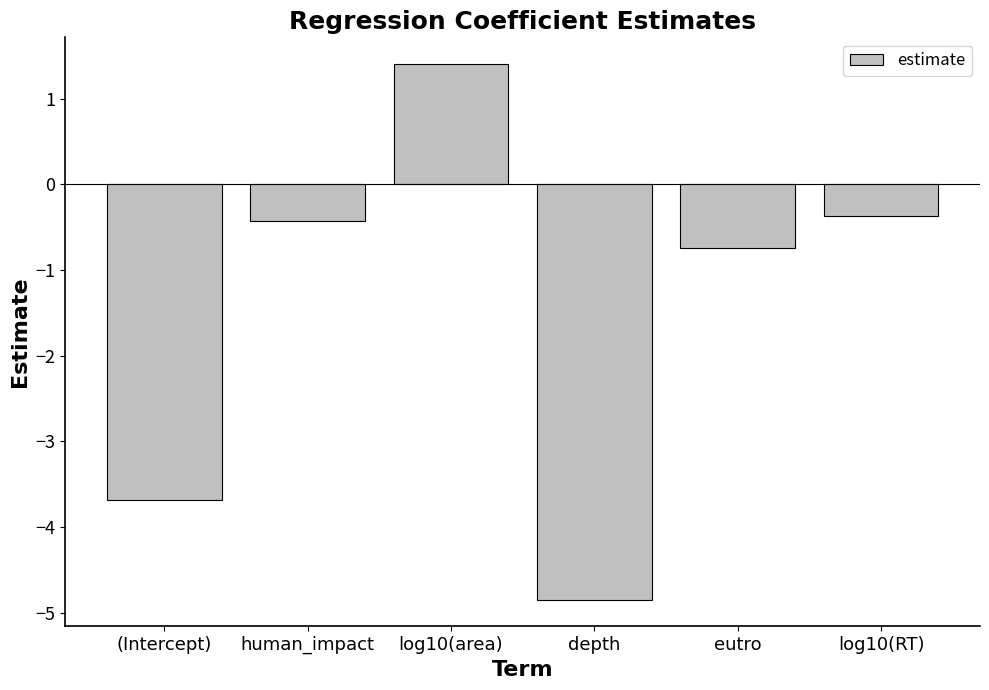

Is it true that the value at (Intercept) is -3.7?

True